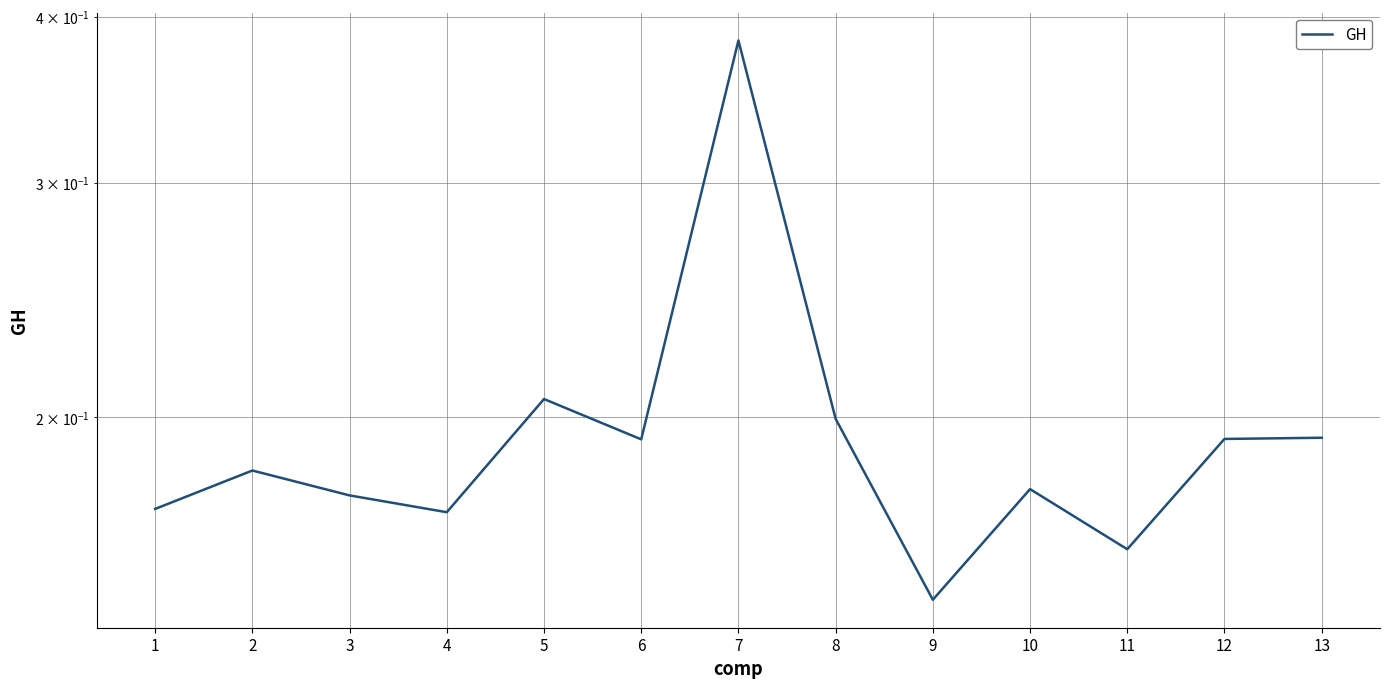

At which category does the chart reach its peak across all series?

7